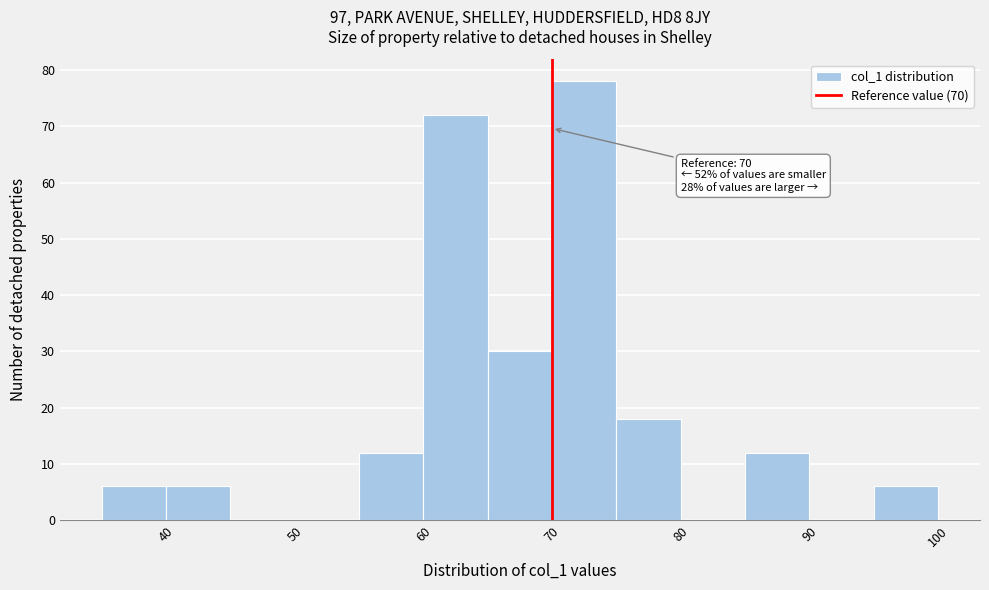

Which range on the x-axis has the tallest bar?

70 to 75